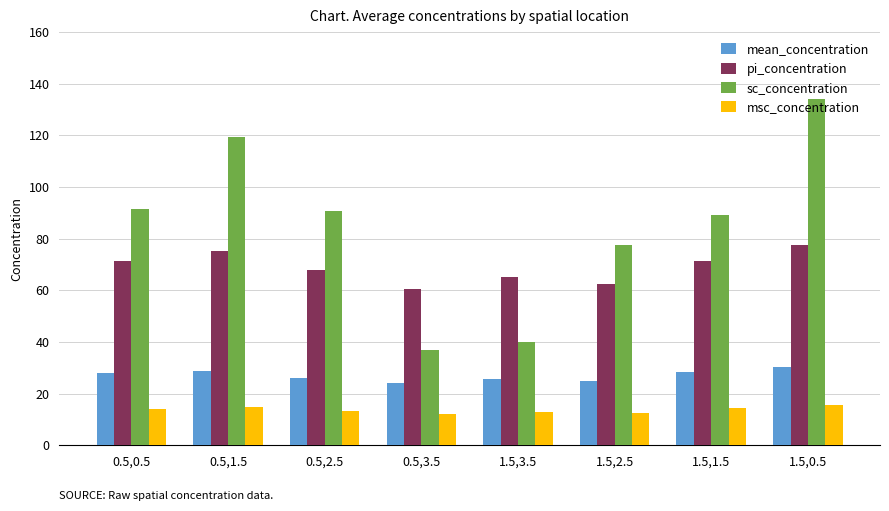

Where does the sc_concentration series first go above 90?

0.5,0.5